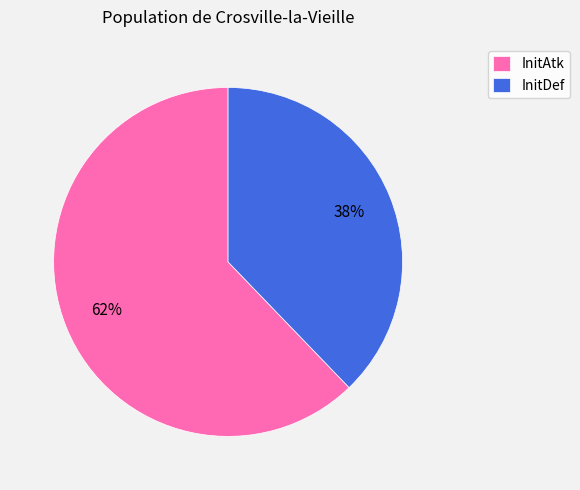

Rank the categories by value from highest to lowest.

InitAtk, InitDef